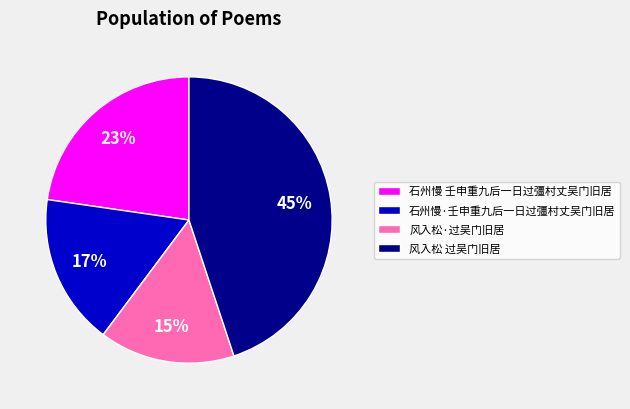

Is it true that 石州慢 壬申重九后一日过彊村丈吴门旧居 is 34% of the pie?

False